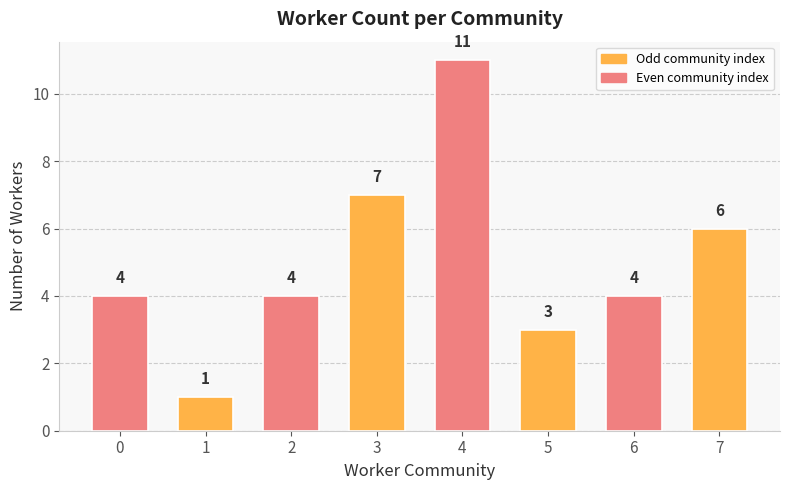

What is the value of the 6th bar from the left?

3